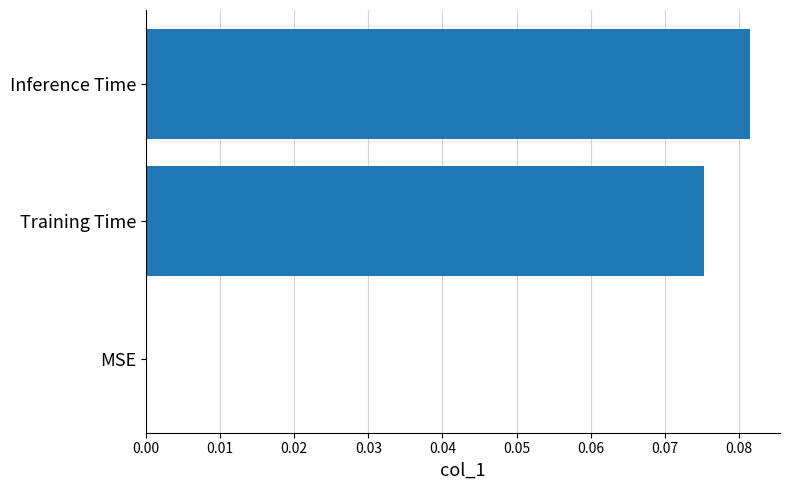

True or false: the data shows 0.0 at MSE.

True